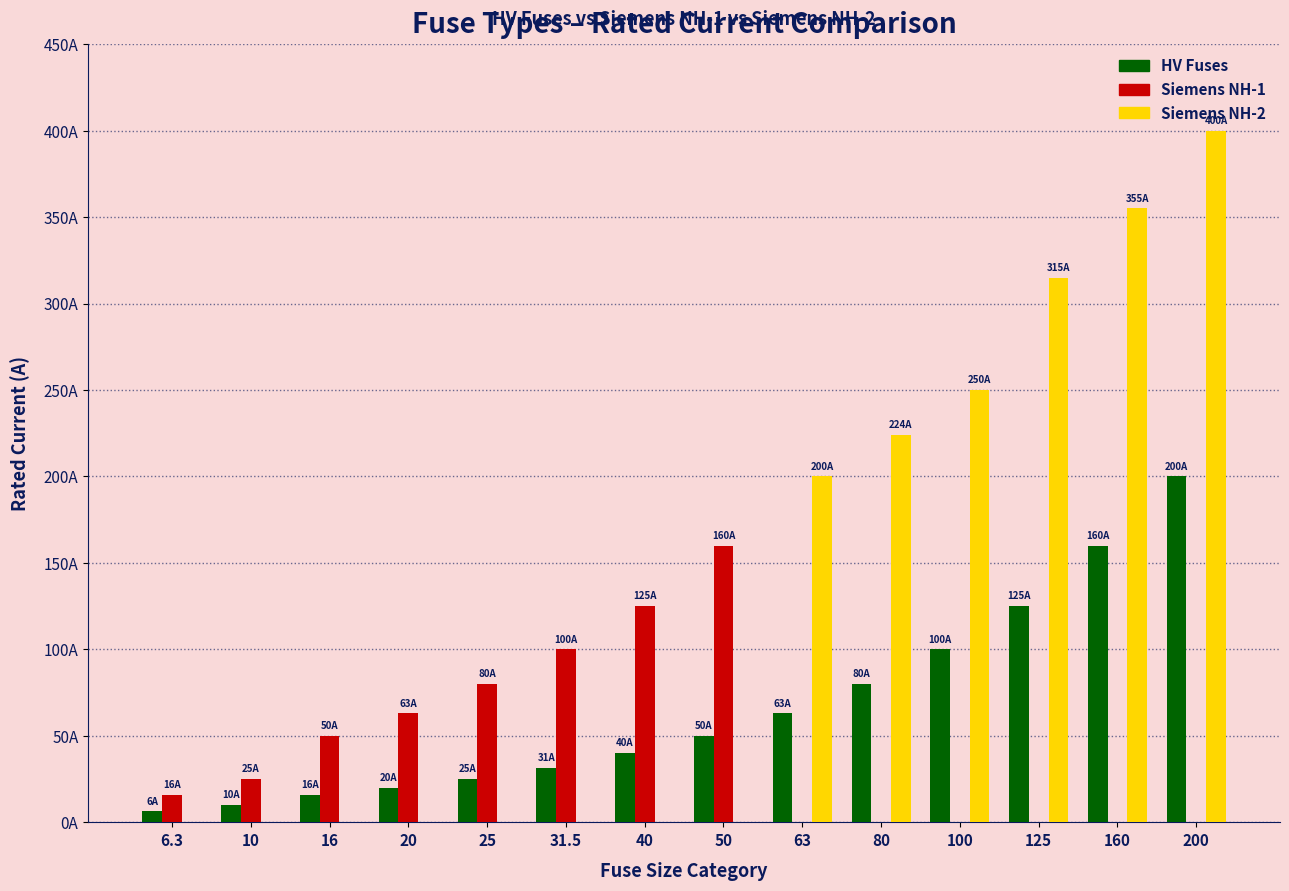

Does the chart contain stacked bars?

No